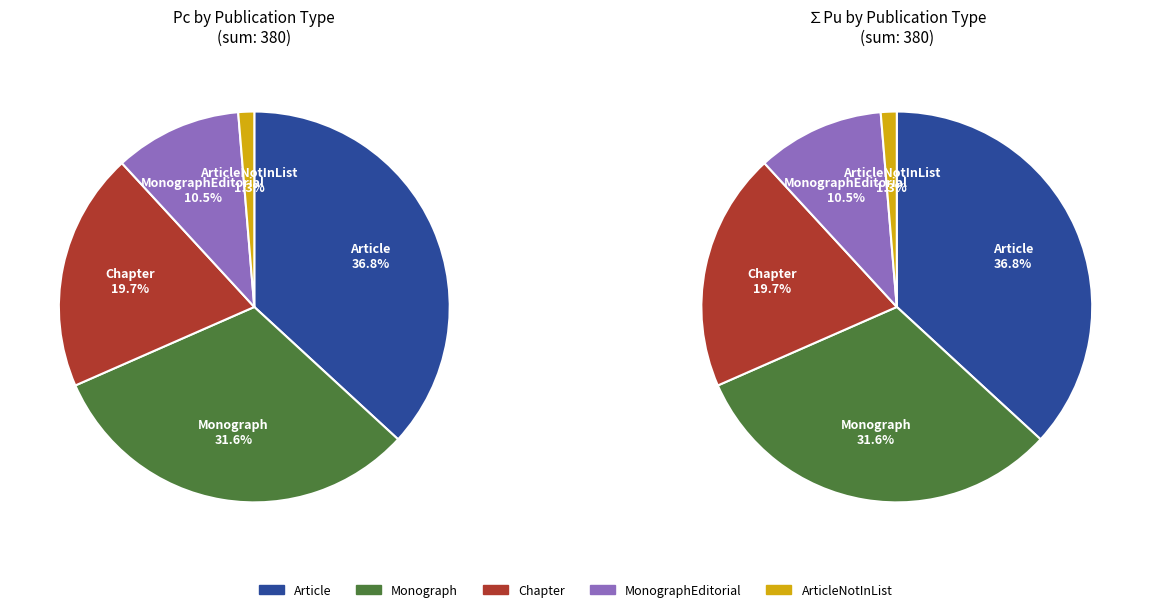

What is the smallest slice in the pie chart?

ArticleNotInList